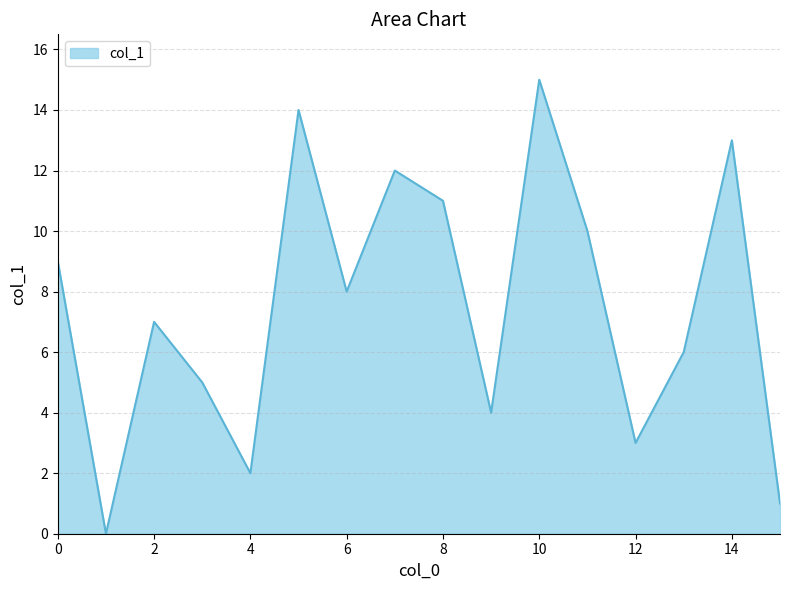

What is the greatest value displayed?

15